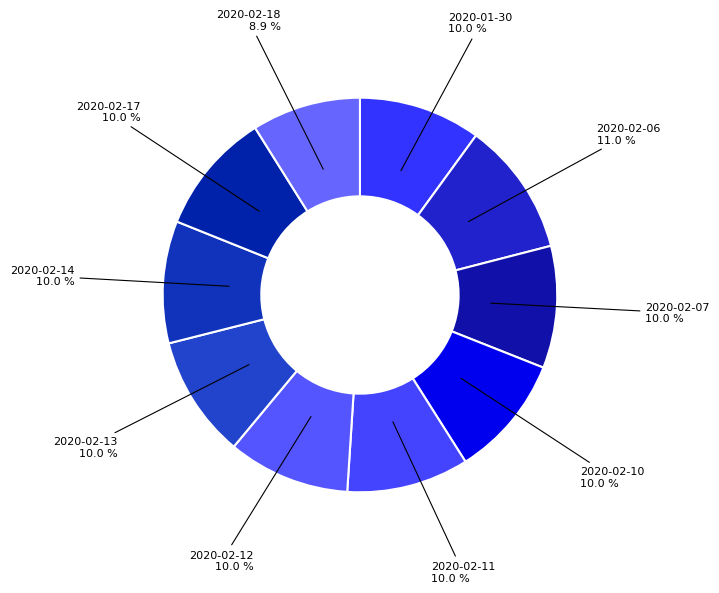

To the nearest percent, what percentage of the pie is 2020-02-17?

10%